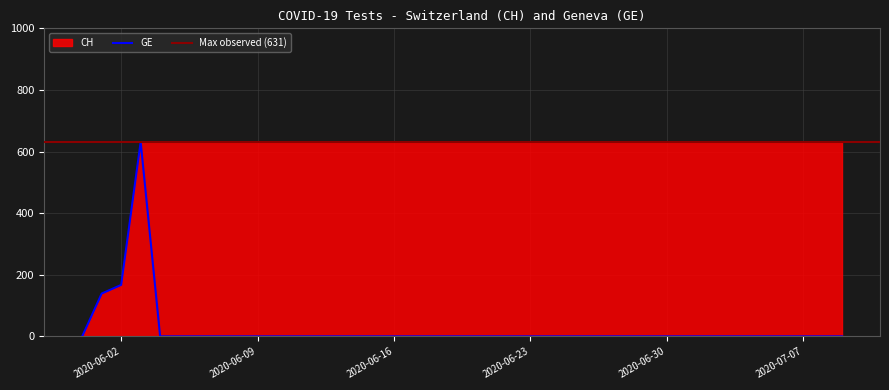

Rank the categories by value from lowest to highest.

2020-05-31, 2020-06-04, 2020-06-05, 2020-06-06, 2020-06-07, 2020-06-08, 2020-06-09, 2020-06-10, 2020-06-11, 2020-06-12, 2020-06-13, 2020-06-14, 2020-06-15, 2020-06-16, 2020-06-17, 2020-06-18, 2020-06-19, 2020-06-20, 2020-06-21, 2020-06-22, 2020-06-23, 2020-06-24, 2020-06-25, 2020-06-26, 2020-06-27, 2020-06-28, 2020-06-29, 2020-06-30, 2020-07-01, 2020-07-02, 2020-07-03, 2020-07-04, 2020-07-05, 2020-07-06, 2020-07-07, 2020-07-08, 2020-07-09, 2020-06-01, 2020-06-02, 2020-06-03